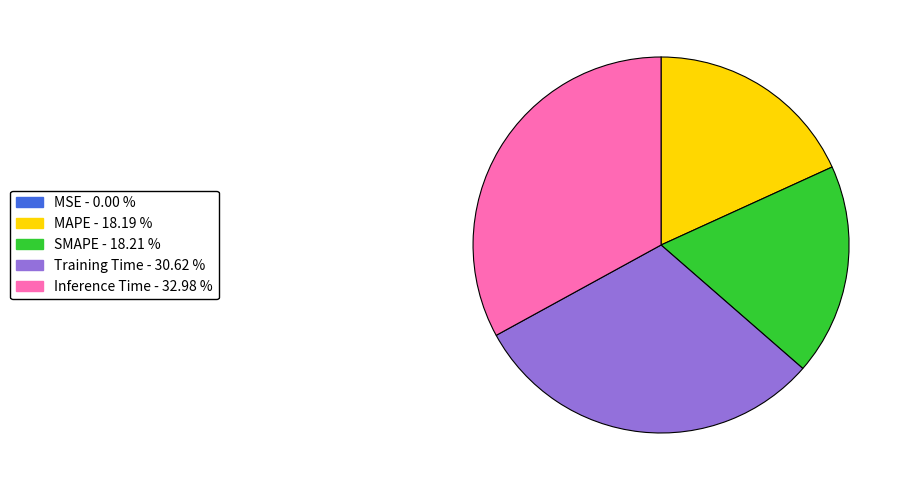

Combined, do SMAPE - 18.21 % and Training Time - 30.62 % account for over 50%?

No